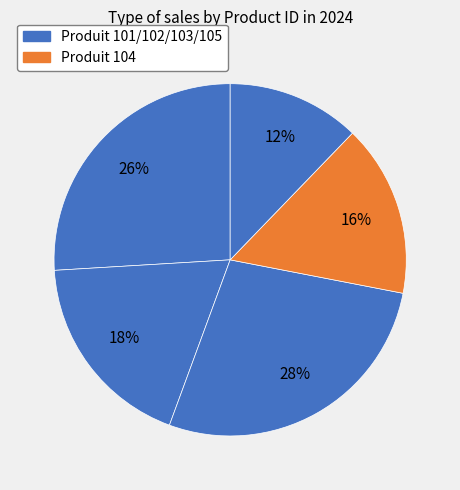

How many slices are in this pie chart?

5